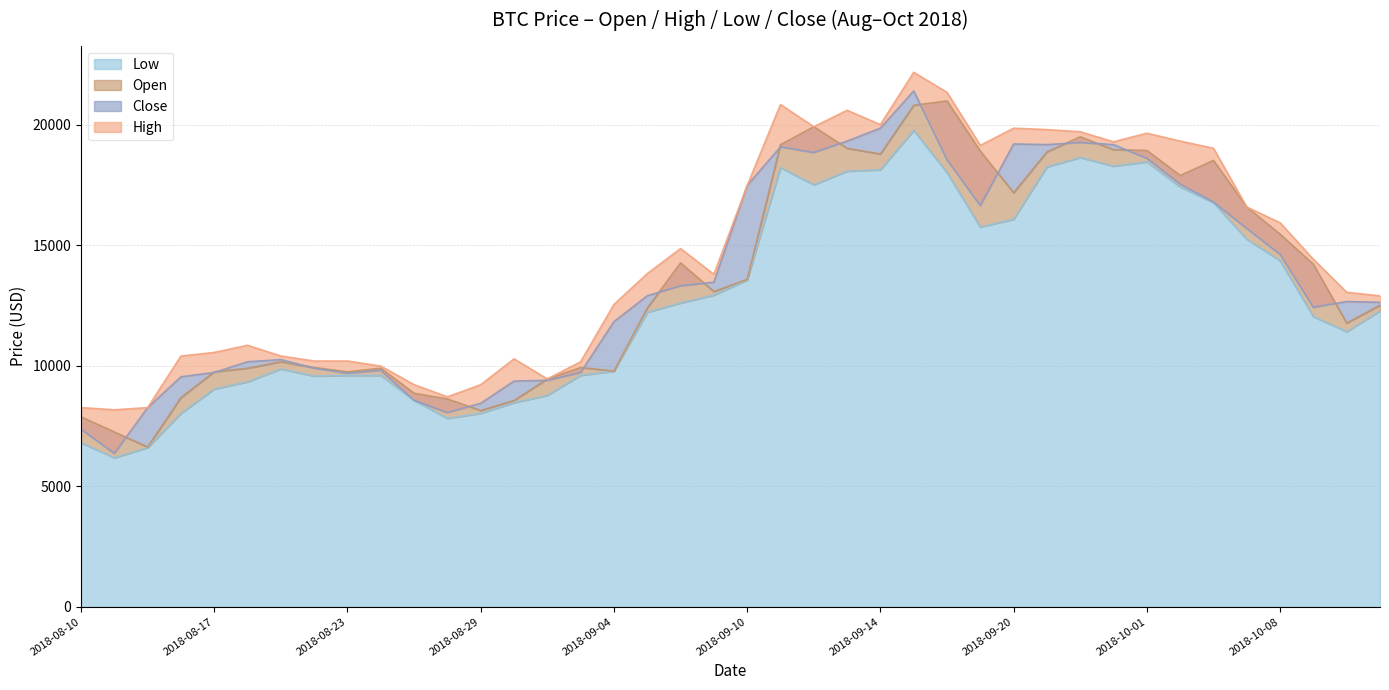

Is the value of Low at 2018-10-10 greater than the value of Open at 2018-09-17?

No